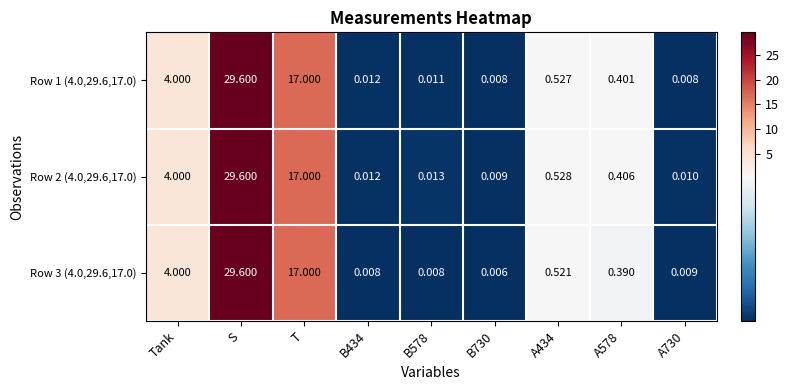

At which label is Row 2 (4.0,29.6,17.0) closest to 14?

T